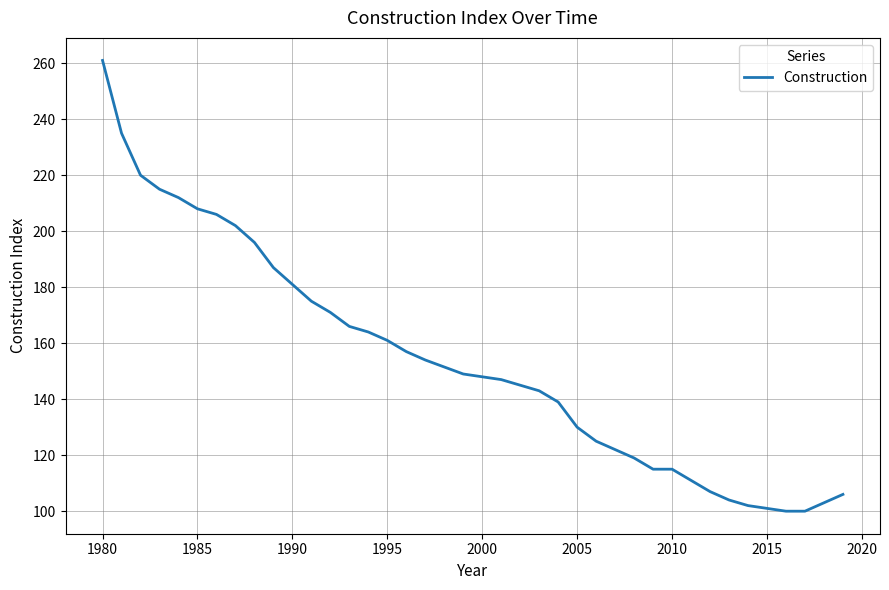

What is the maximum value shown in the chart?

261